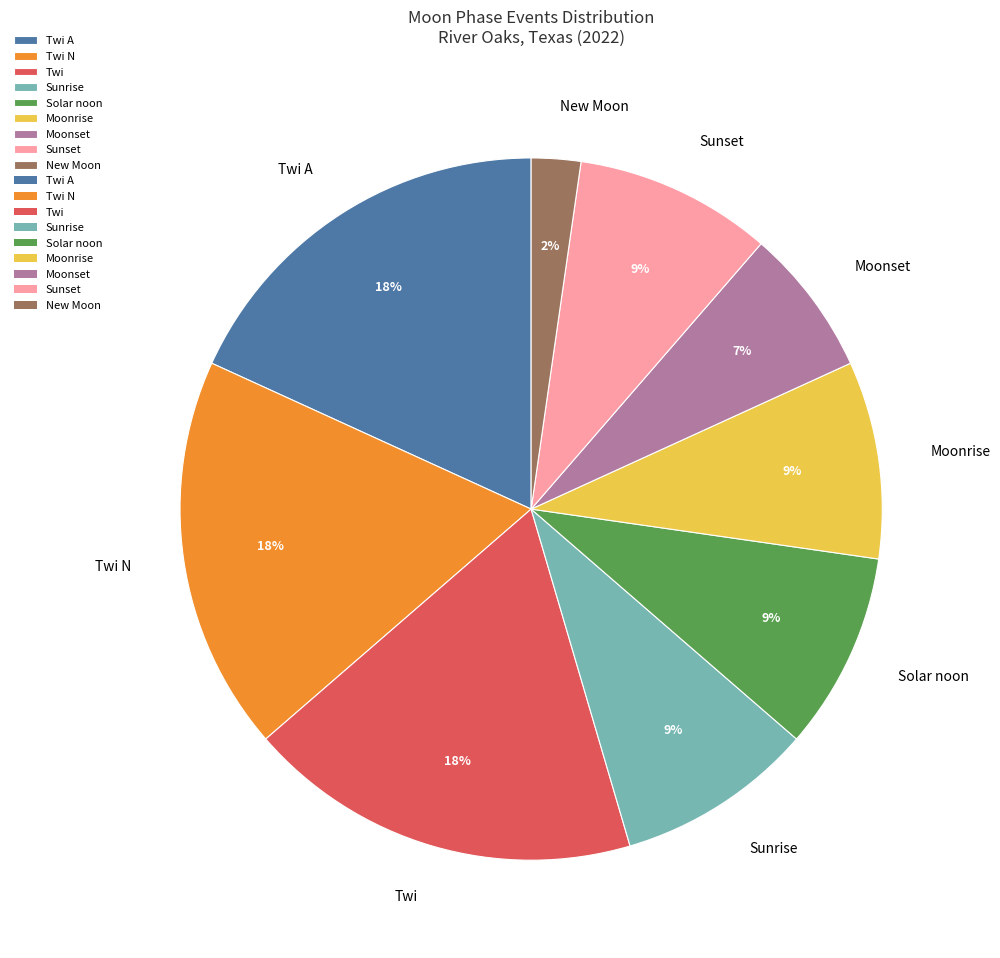

True or false: Twi N accounts for 1% of the total.

False